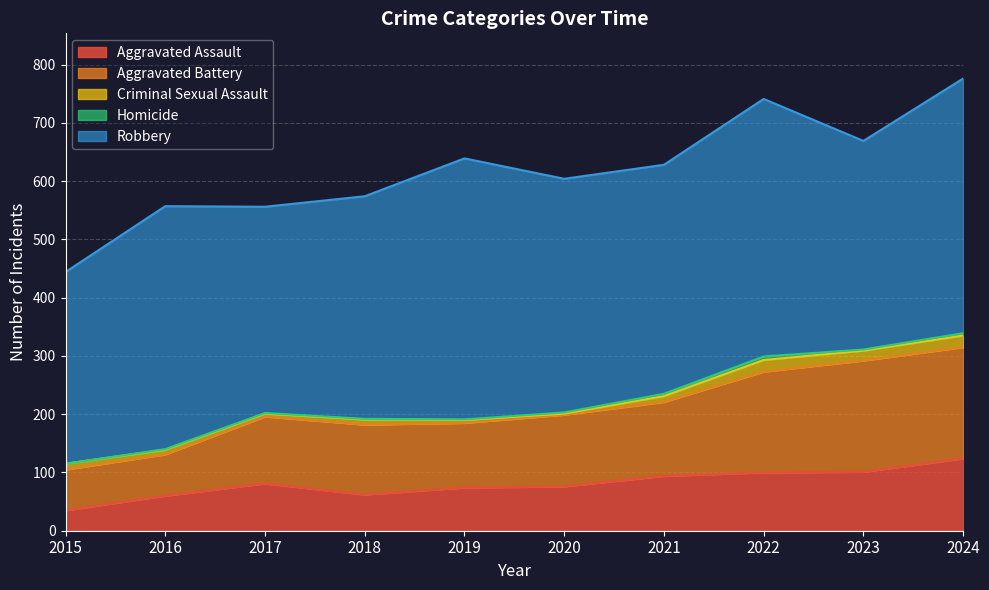

Between 2015 and 2019, which is larger?

2019